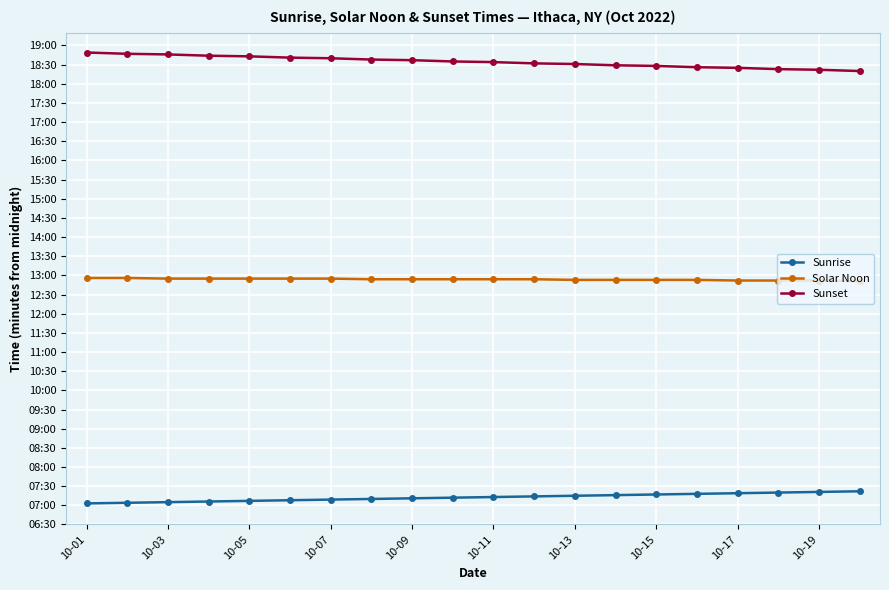

Does the chart have visible grid lines?

Yes